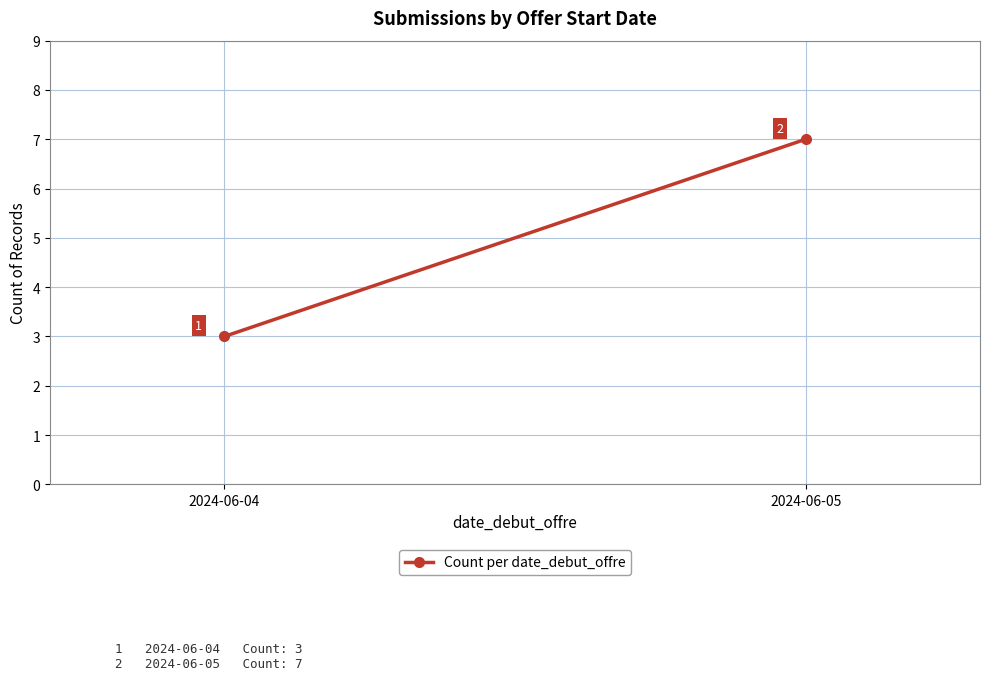

Read the value at 2024-06-05.

7